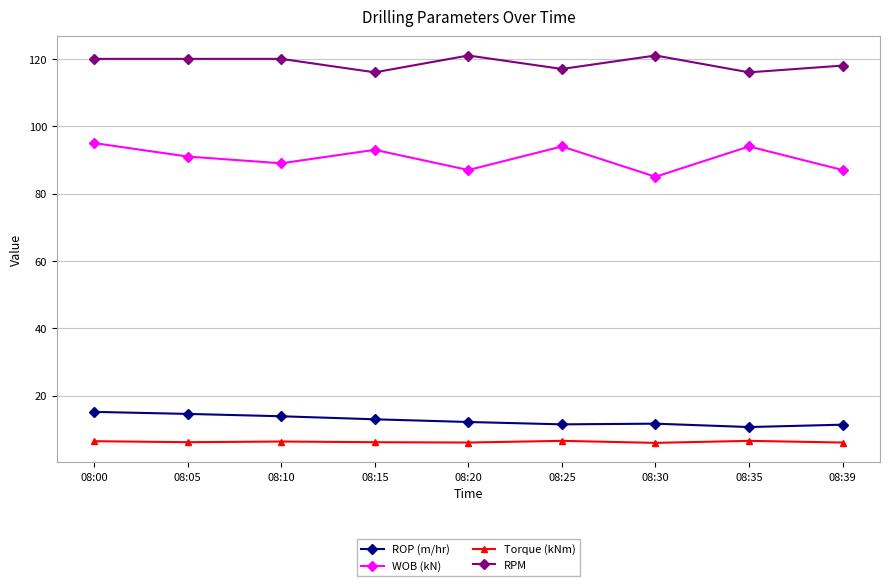

Count the number of categories in the chart.

9